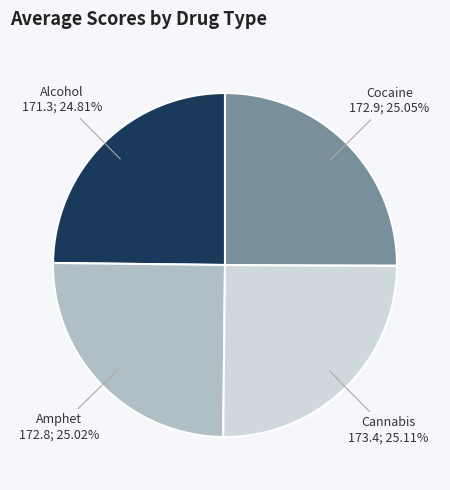

Does any single category account for the majority?

No